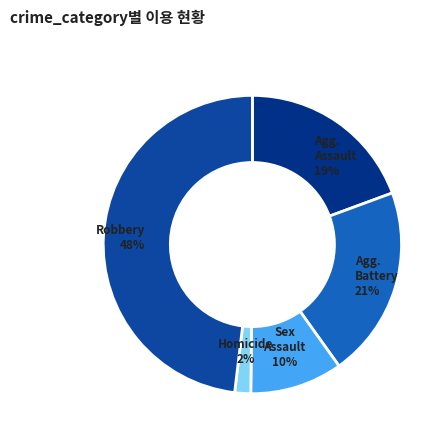

Which category has the smallest portion of the pie?

Homicide